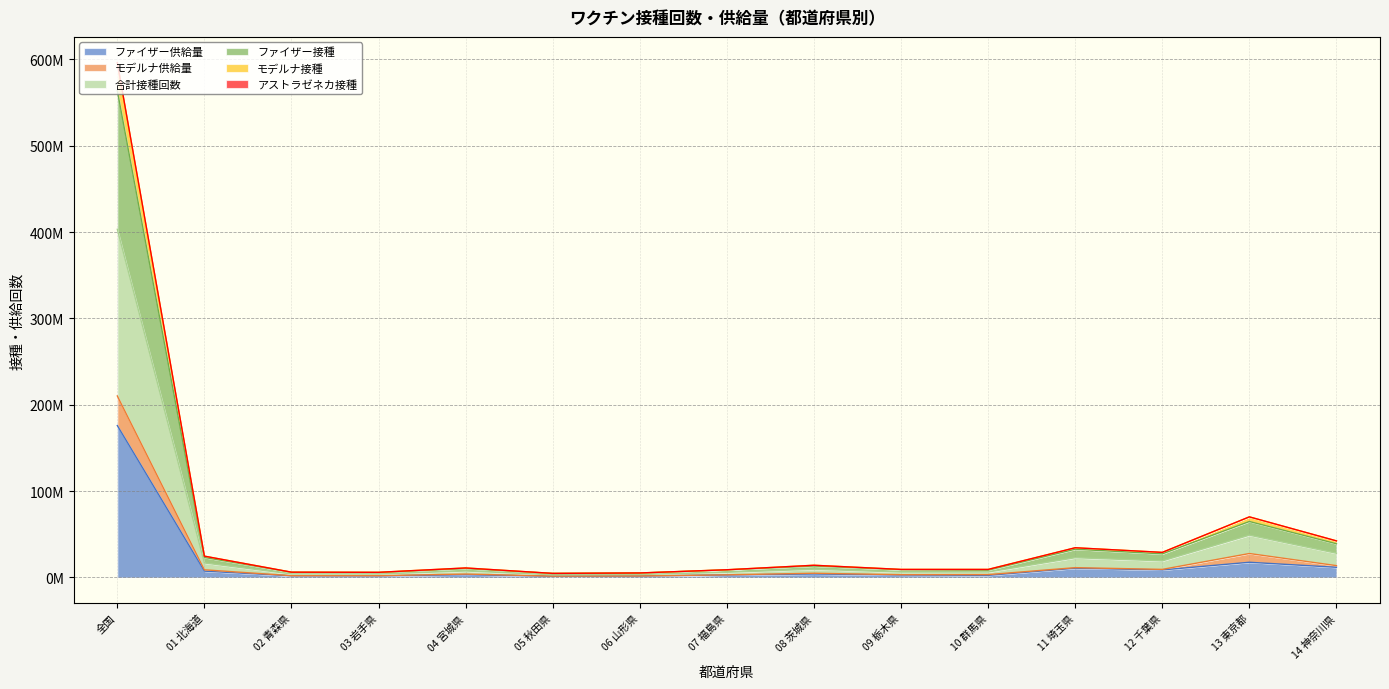

True or false: モデルナ接種 and ファイザー接種 cross at least once.

False